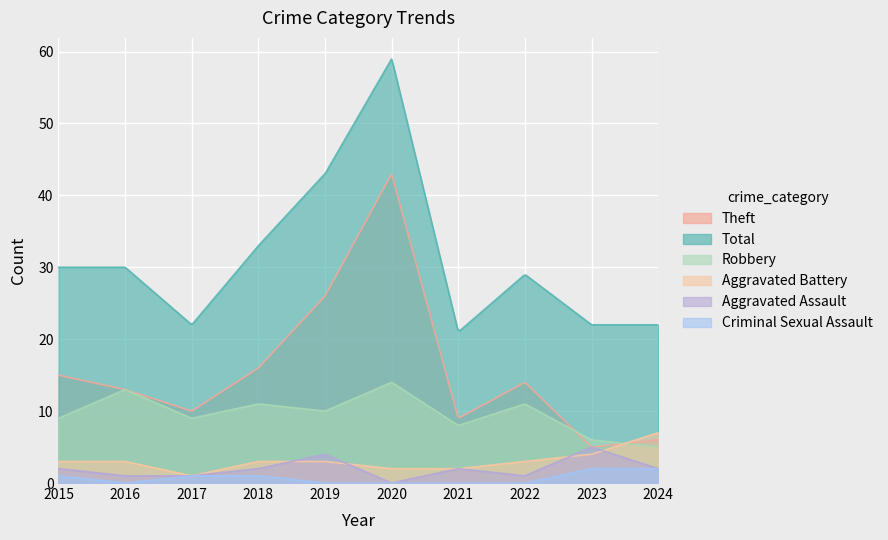

How many lines are shown in the chart?

6